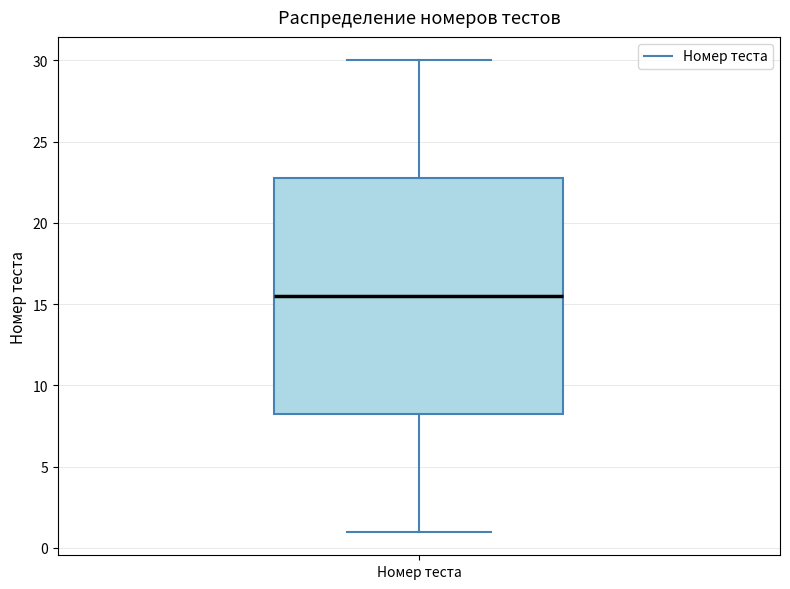

Transcribe this box plot: give where the median line is, the range the box spans, and where the two whiskers end, as read against the y-axis. The values are not printed on the chart, so give them approximately, as read against the axis.

median 15.5, box 8.5 to 23.0, whiskers 1.0 to 30.0